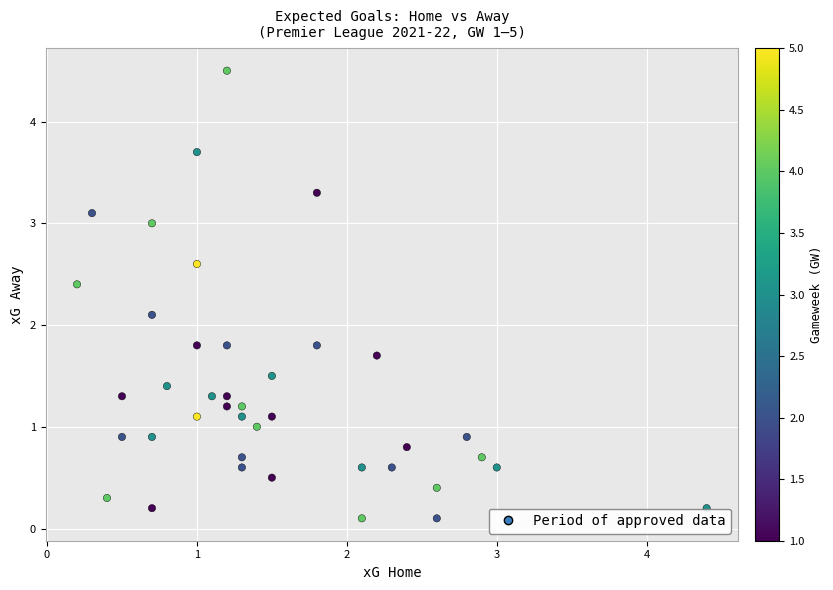

What is the range of X values (max minus min)?

4.2